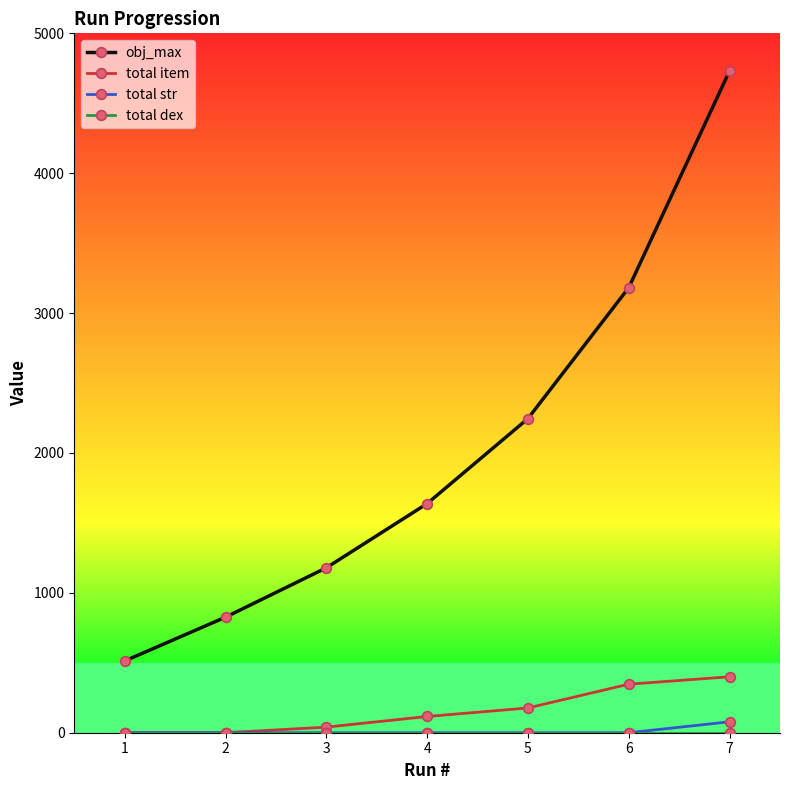

Which series has the widest spread of values?

obj_max